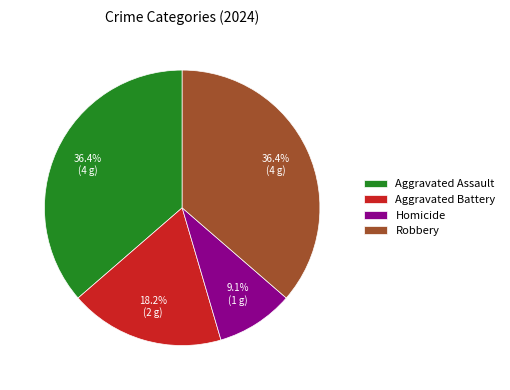

How many segments does this pie chart have?

4